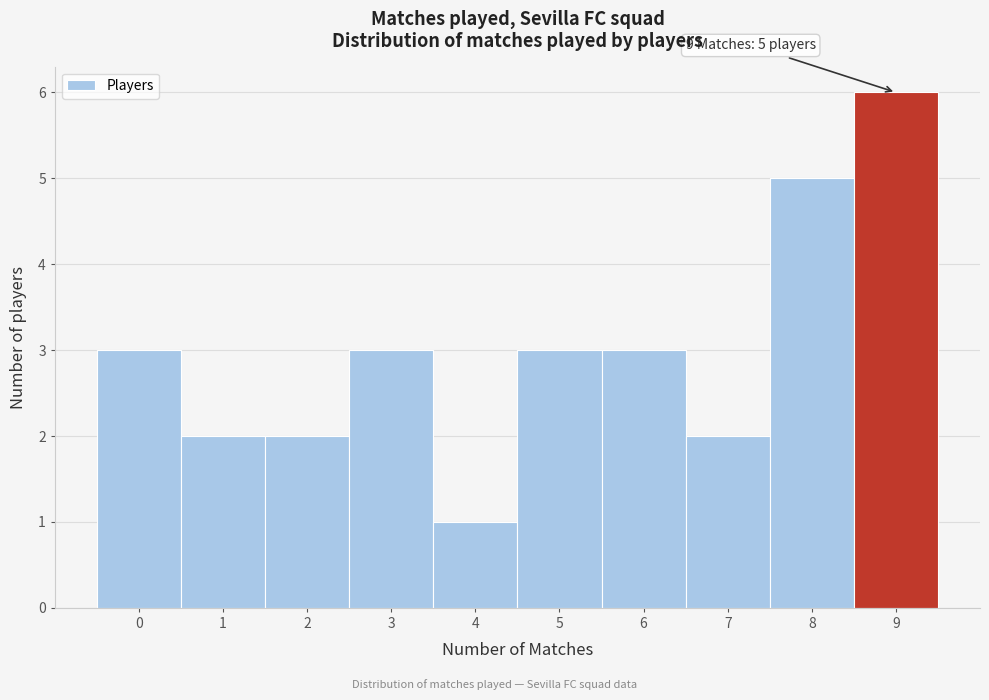

Which range on the x-axis has the tallest bar?

8.5 to 9.5